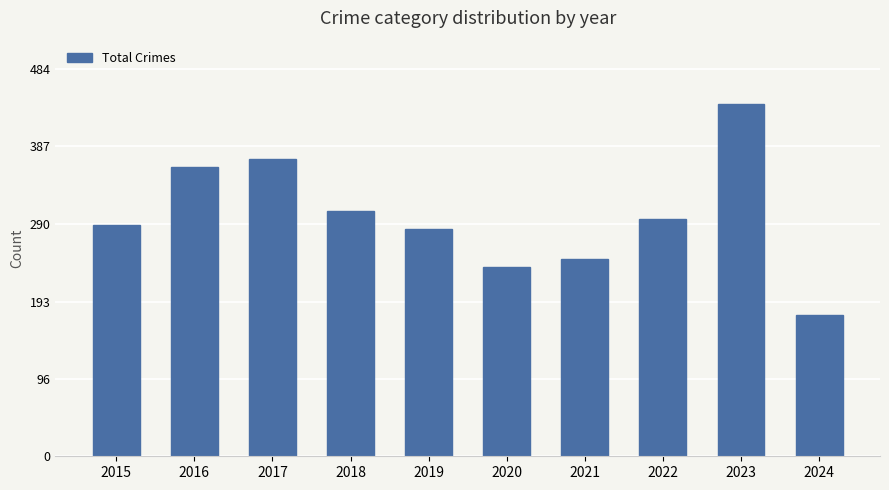

Reading right to left, extract all data points from this chart.

2024=176	2023=440	2022=296	2021=246	2020=237	2019=284	2018=307	2017=371	2016=362	2015=289